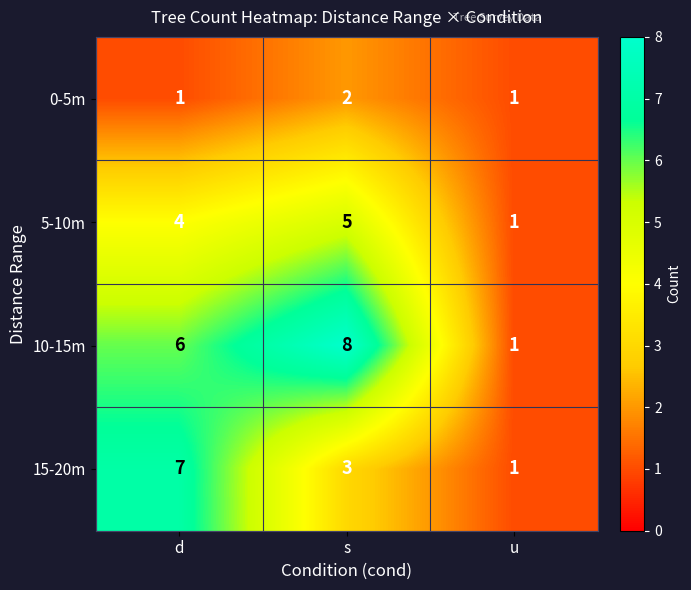

Where is 15-20m nearest to the value 4?

s